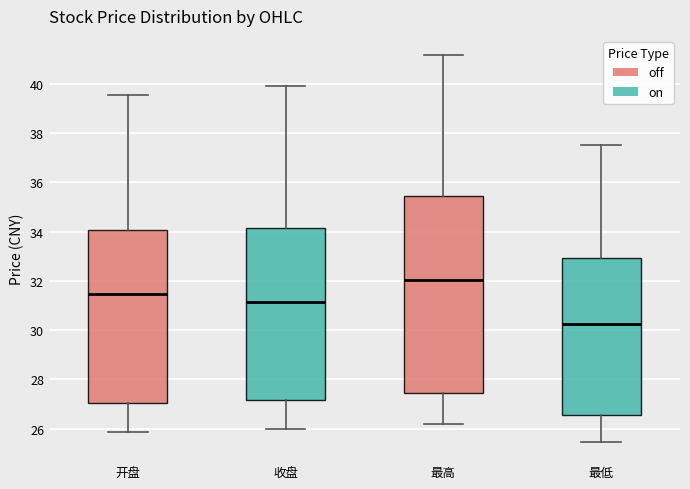

Which box is the tallest, from its lower edge to its upper edge?

最高